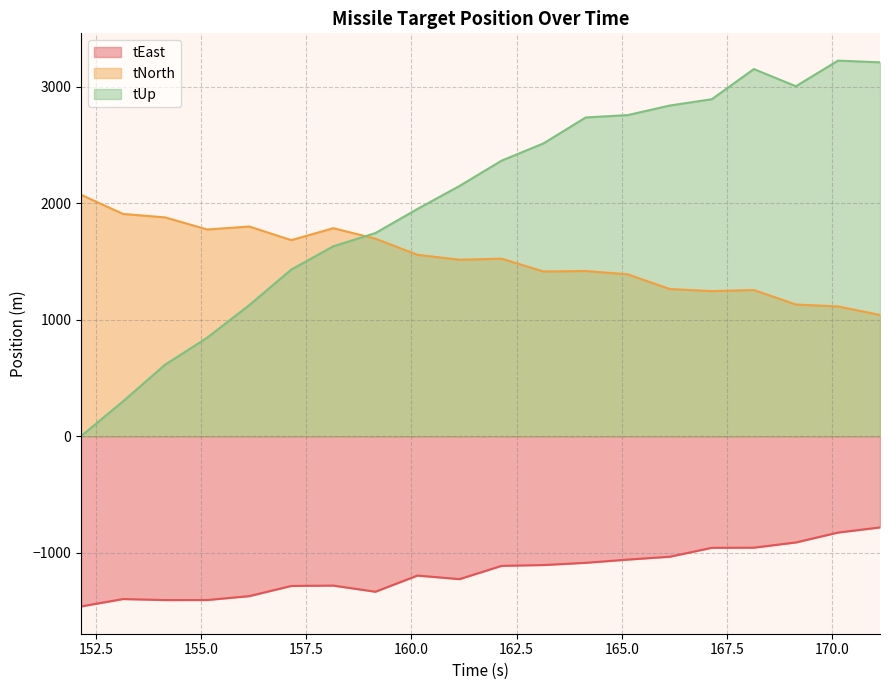

At which category does tEast reach its first local valley?

154.142